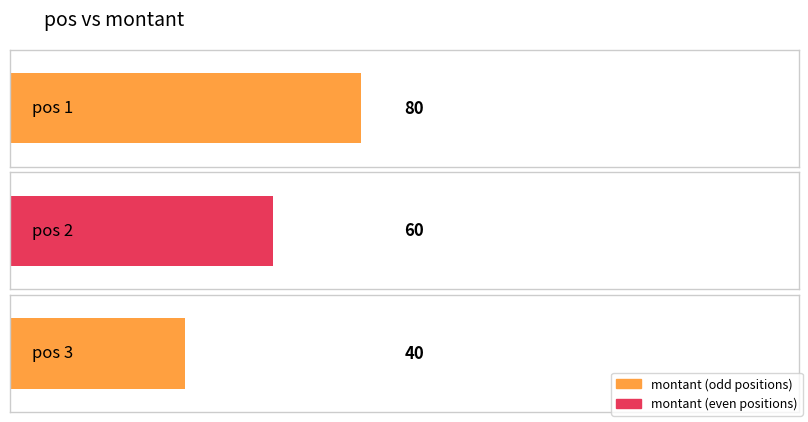

What is the value of the 1st bar from the left?

80